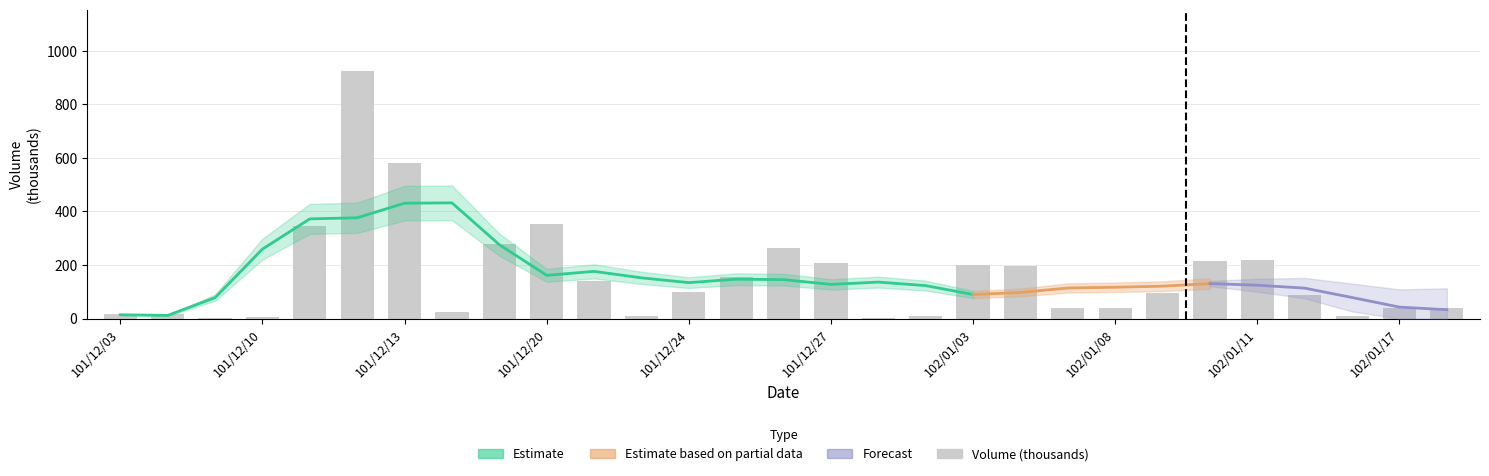

How many data points are less than 94?

14